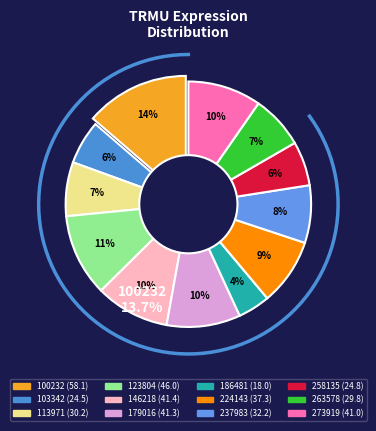

Is 100232 the majority of the pie?

No